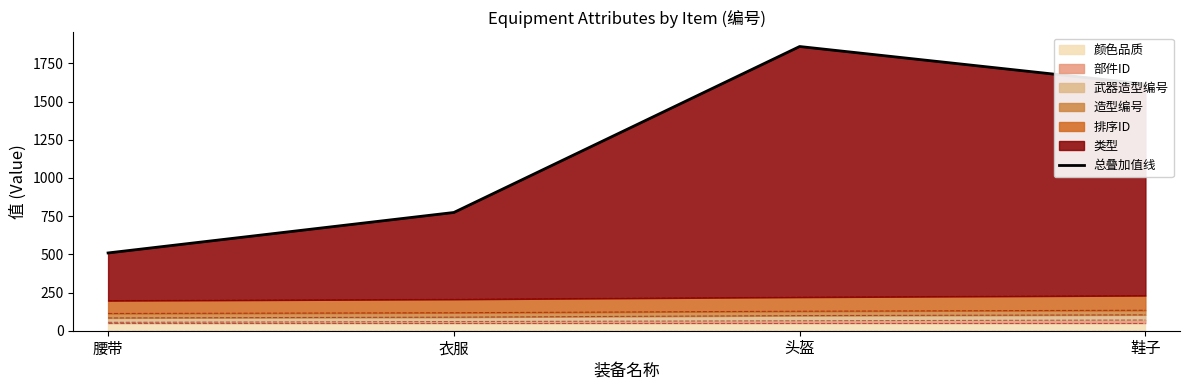

True or false: the data has more than 1 interior local peaks.

False